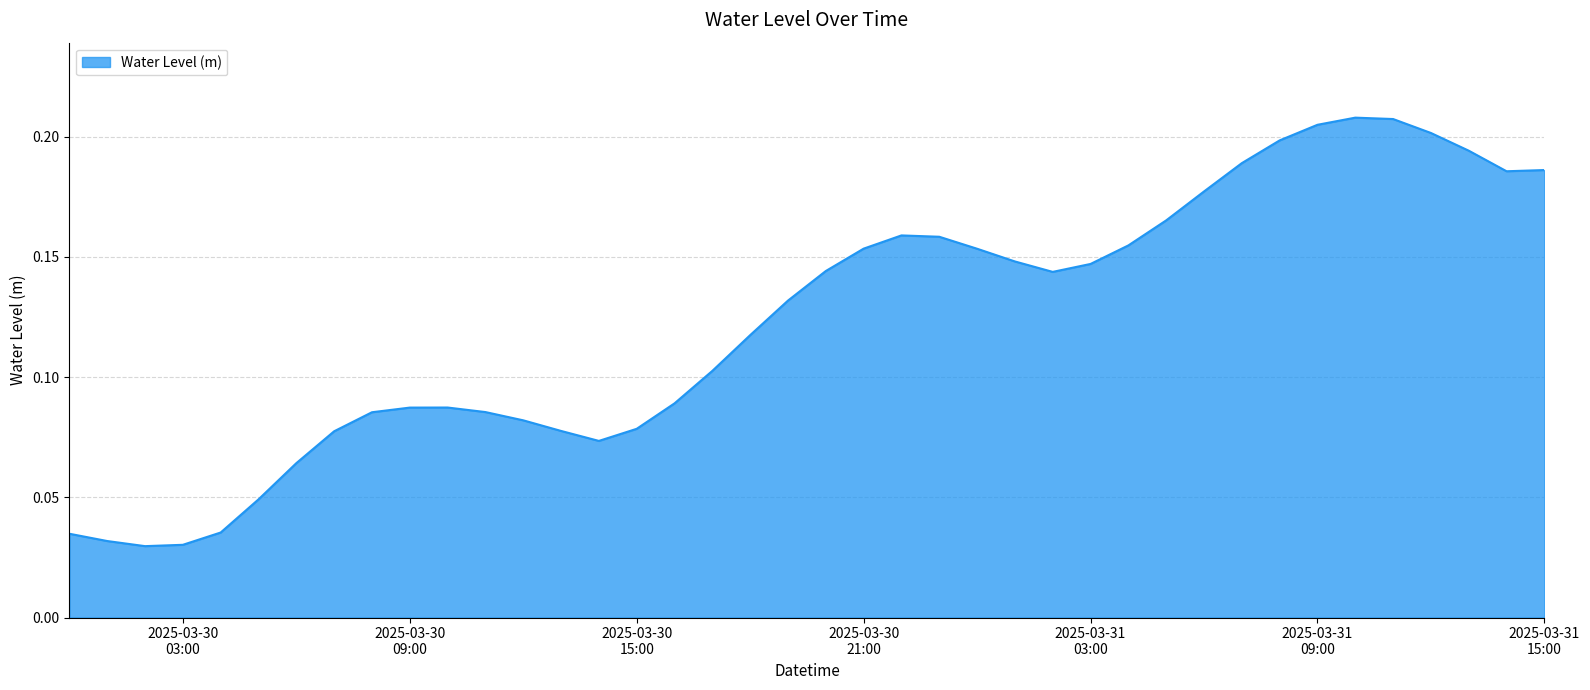

How many lines are shown in the chart?

1